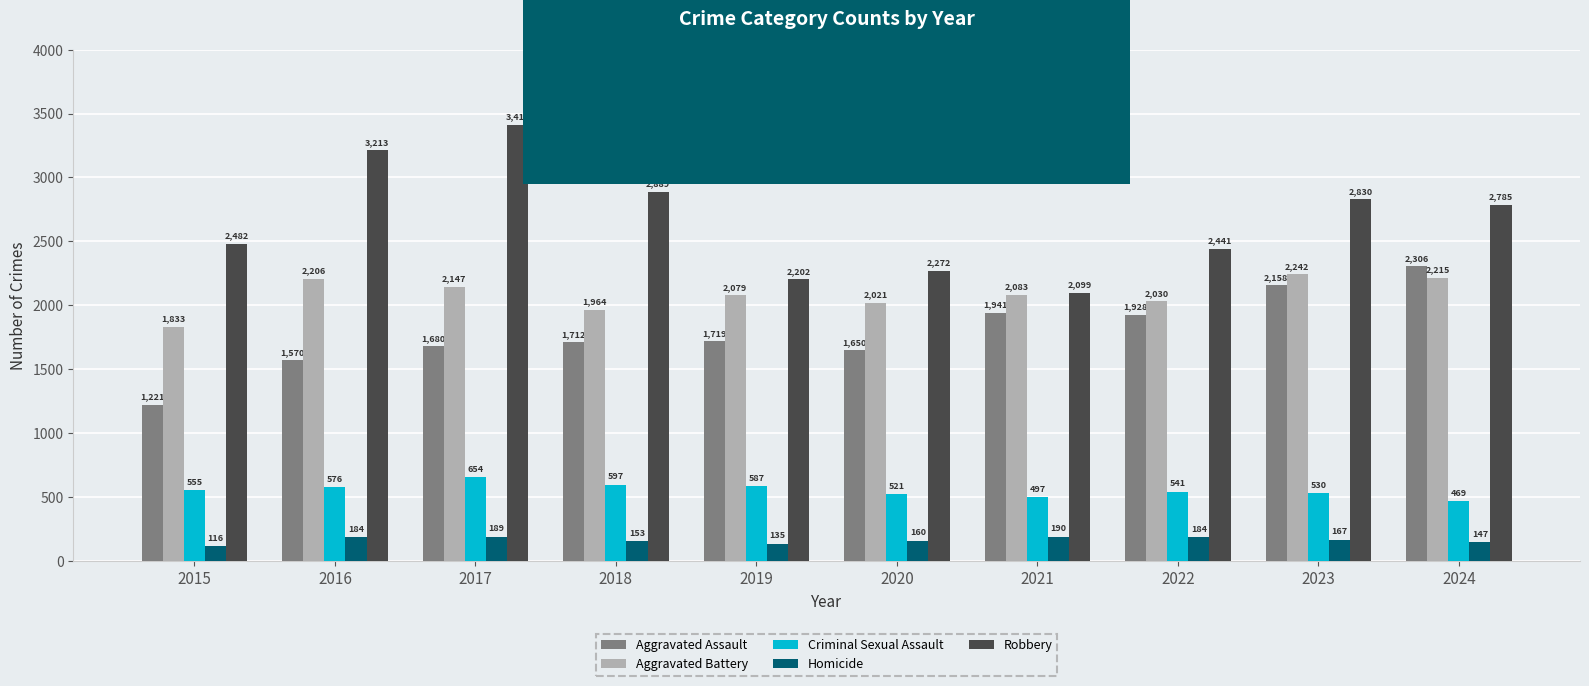

How many distinct data groups are displayed?

5